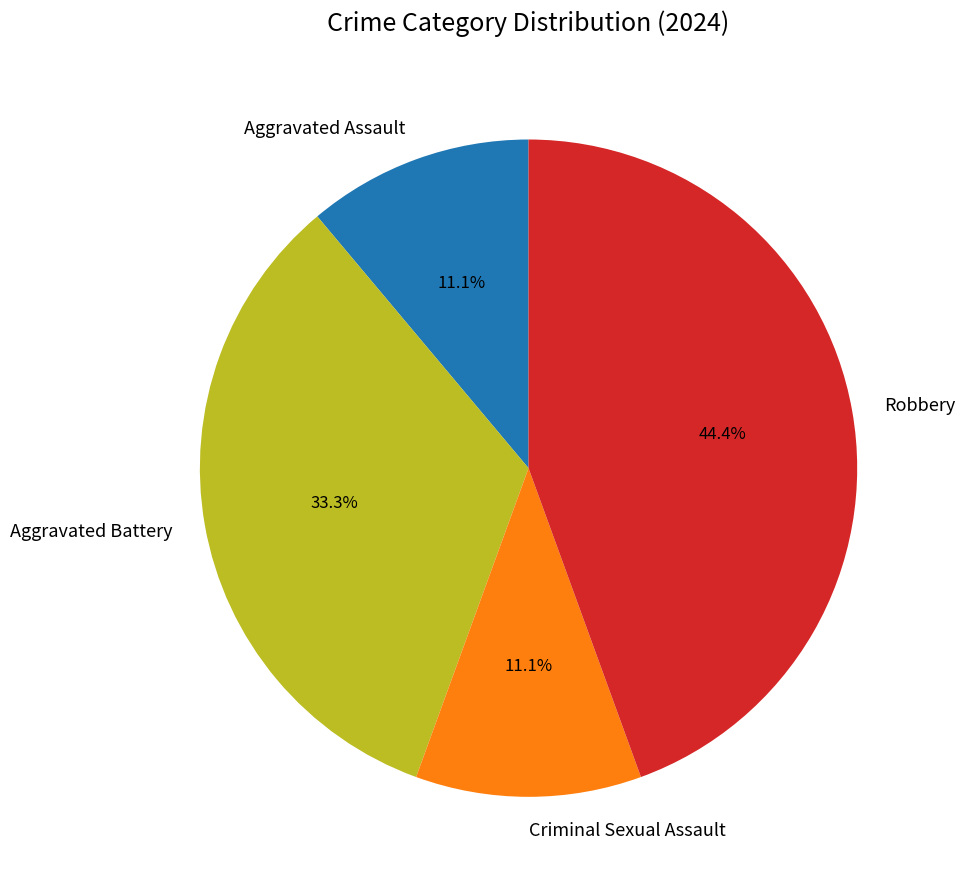

How many slices are in this pie chart?

4